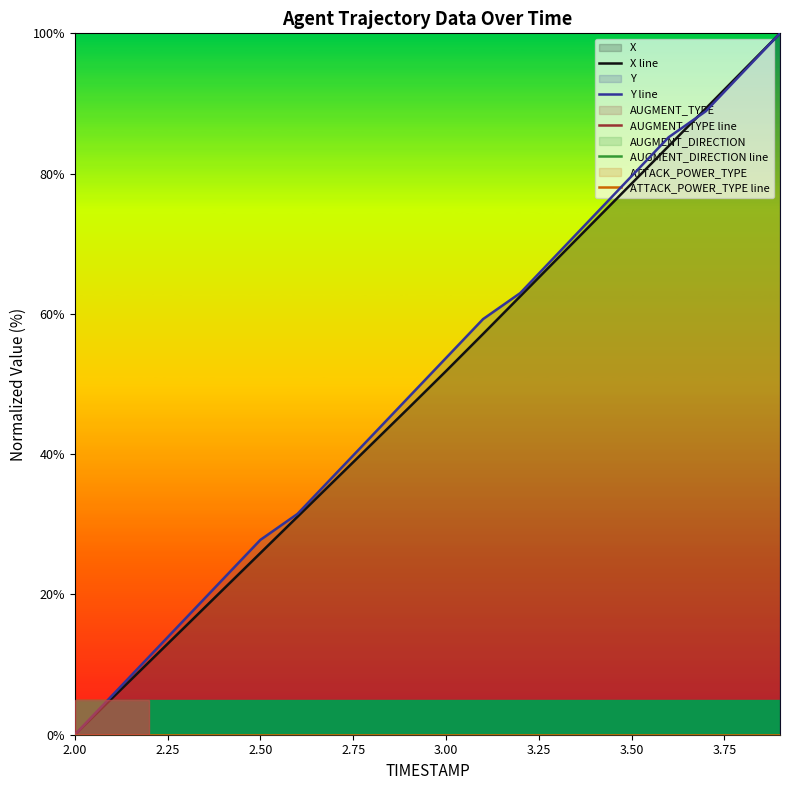

True or false: ATTACK_POWER_TYPE line and AUGMENT_TYPE line cross at least once.

False